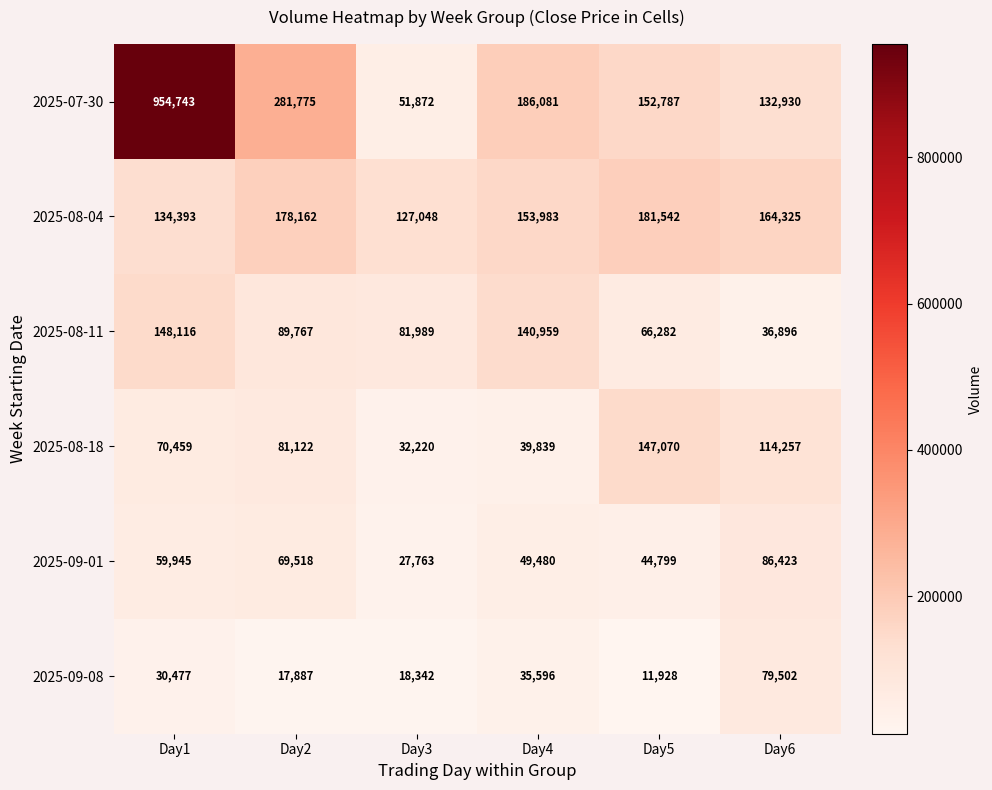

Between Day1 and Day3, which series saw the biggest shift?

2025-07-30